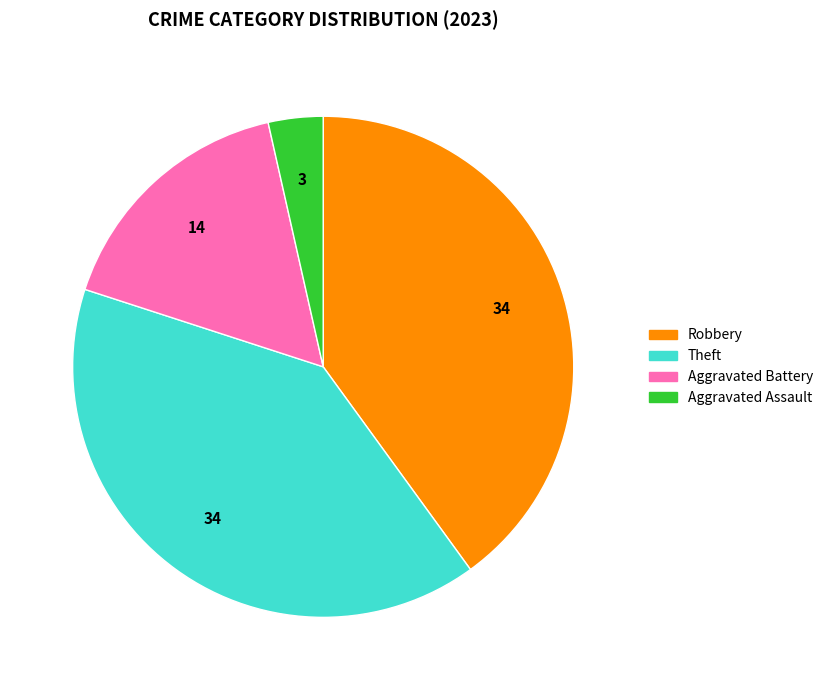

How many slices are in this pie chart?

4